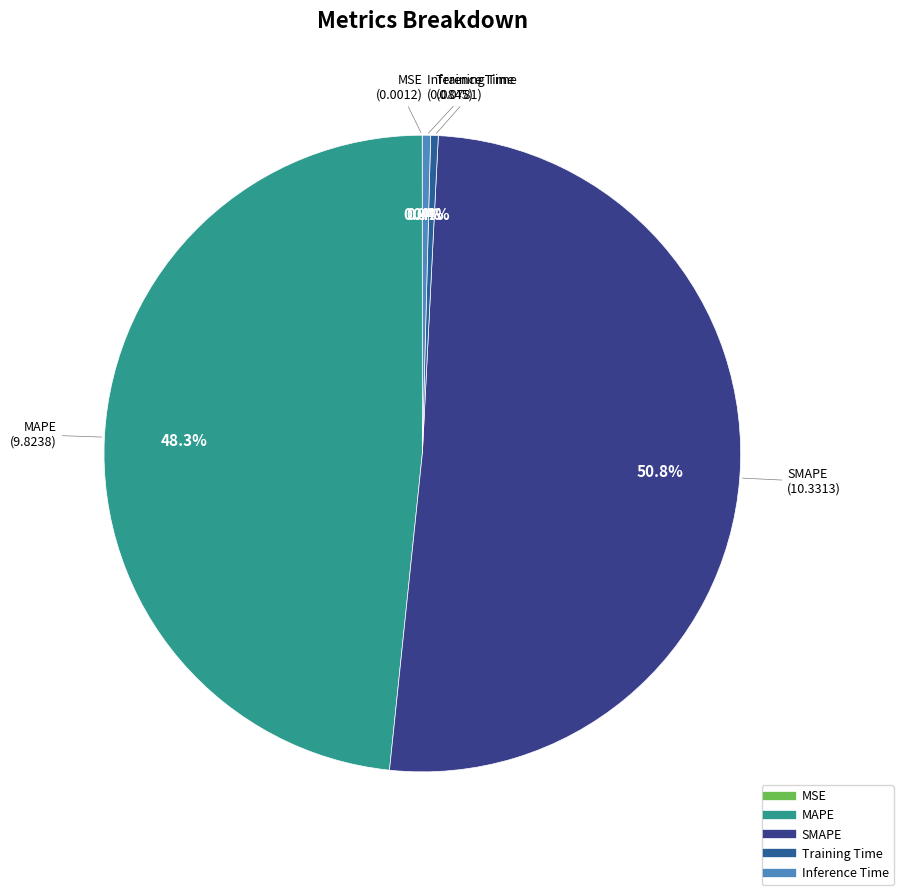

Which has a higher value, SMAPE or MAPE?

SMAPE